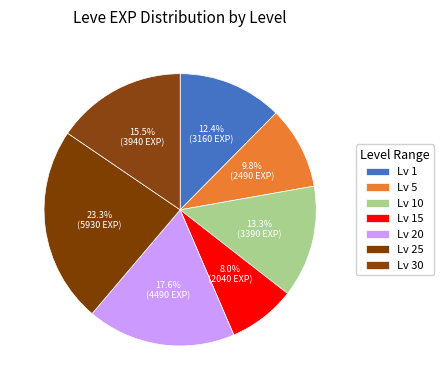

To the nearest percent, what is the difference between the largest and smallest slice percentages?

15%